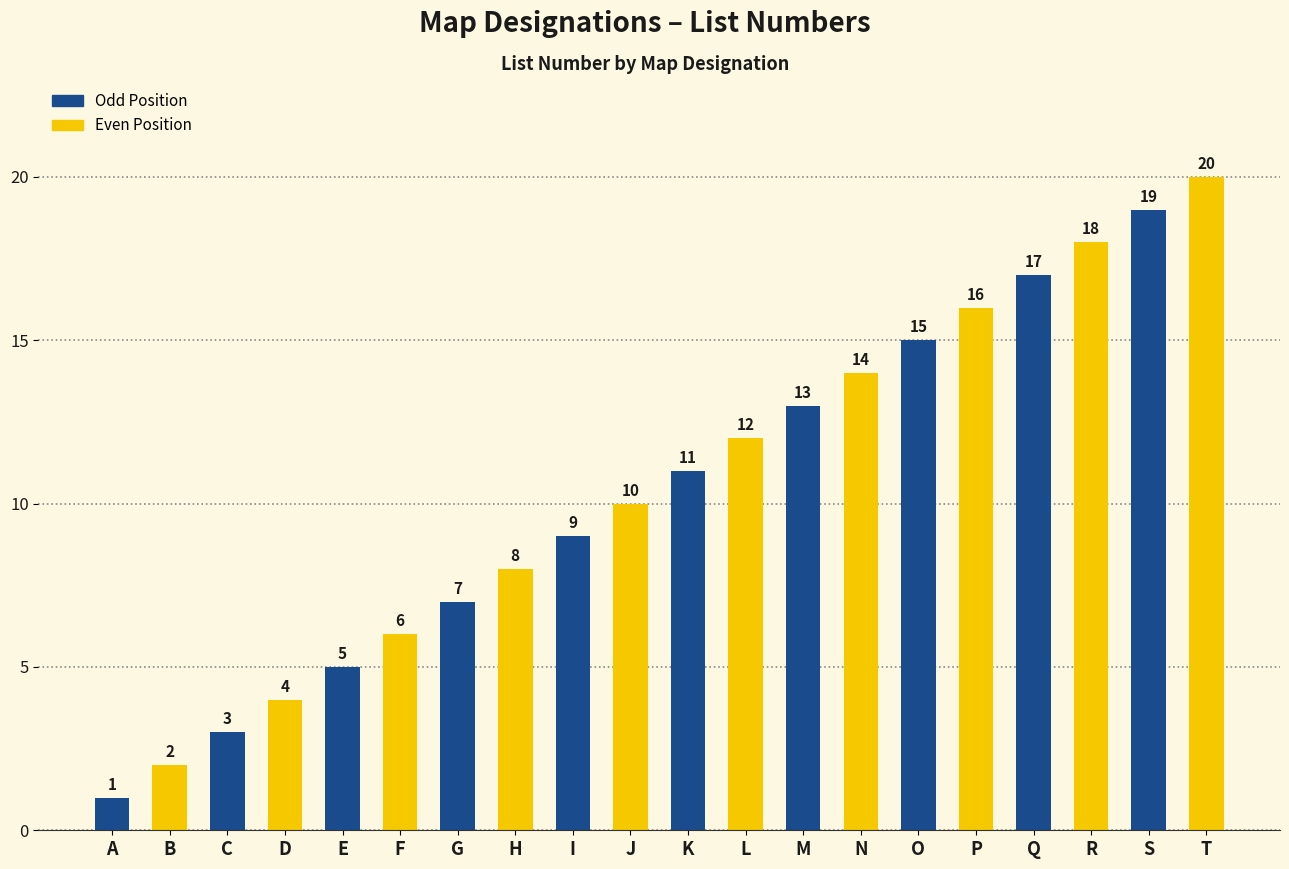

What is the maximum value shown in the chart?

20